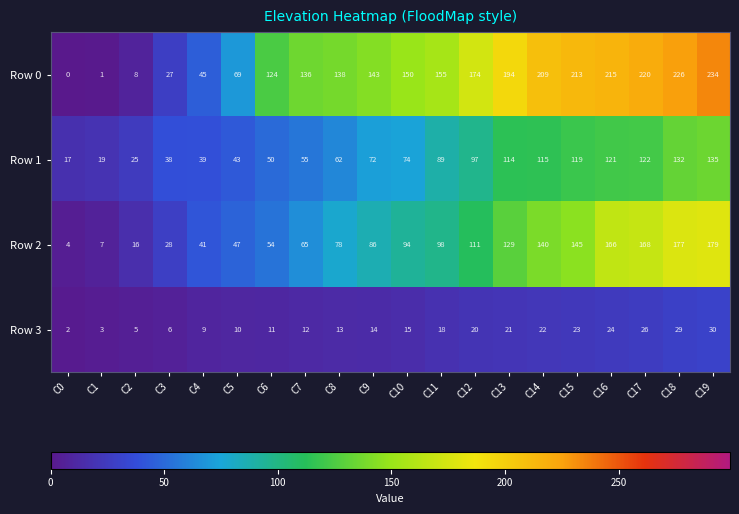

Count the number of data series in this chart.

4